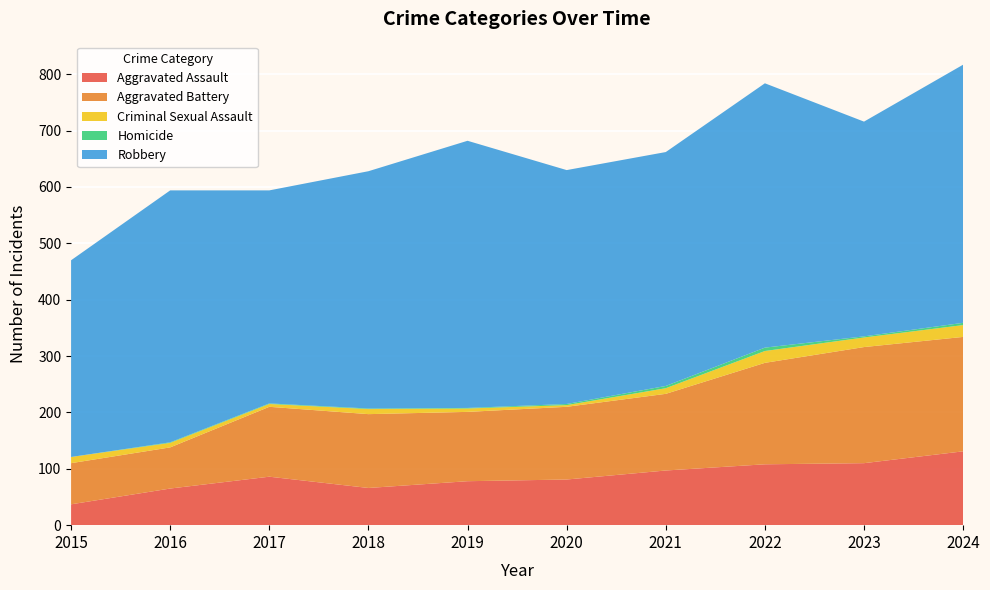

Reading right to left, what are all the values shown in this chart?

Aggravated Assault: 2024=131	2023=110	2022=108	2021=97	2020=81	2019=78	2018=66	2017=86	2016=65	2015=37
Aggravated Battery: 2024=203	2023=206	2022=180	2021=136	2020=129	2019=123	2018=131	2017=124	2016=73	2015=73
Criminal Sexual Assault: 2024=21	2023=17	2022=21	2021=10	2020=3	2019=6	2018=9	2017=5	2016=8	2015=11
Homicide: 2024=4	2023=2	2022=6	2021=4	2020=2	2019=1	2018=1	2017=1	2016=1	2015=0
Robbery: 2024=458	2023=381	2022=469	2021=415	2020=415	2019=474	2018=421	2017=378	2016=447	2015=349